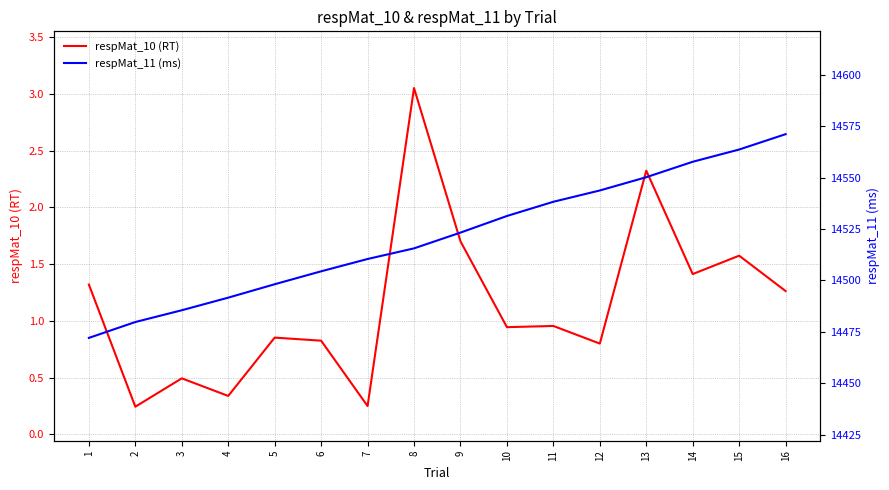

Does the chart have visible grid lines?

Yes